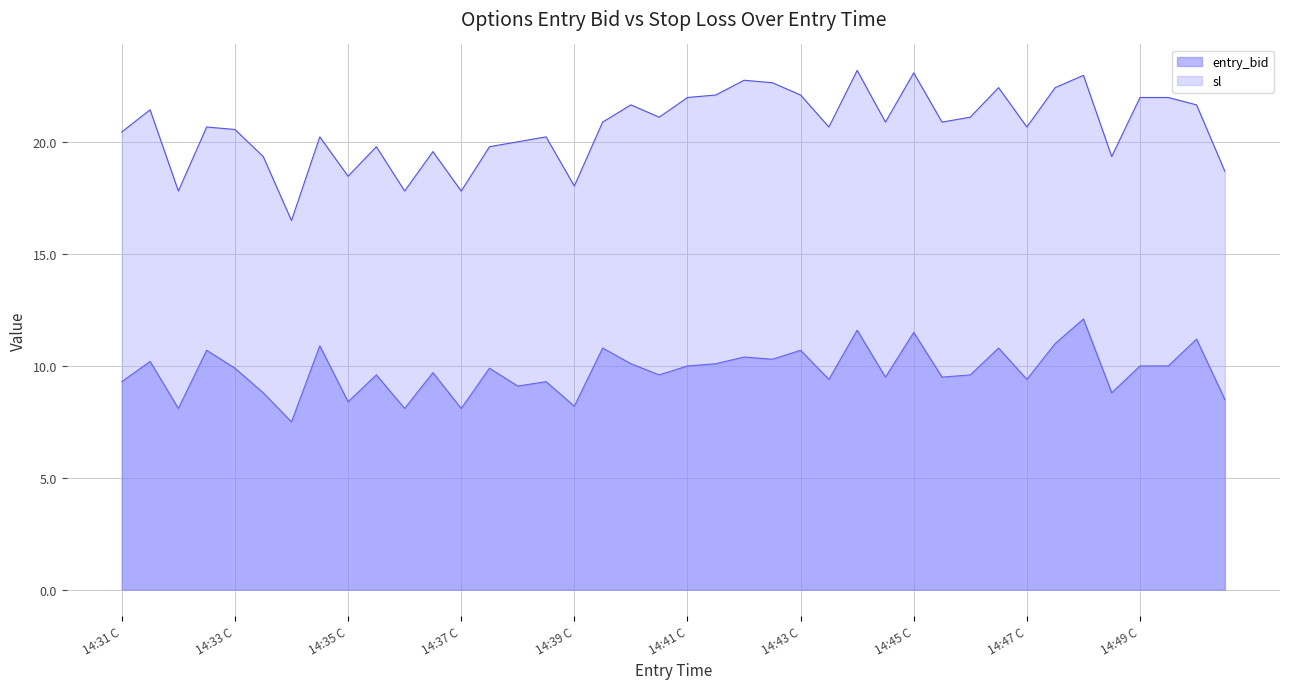

How many values are below 9?

9